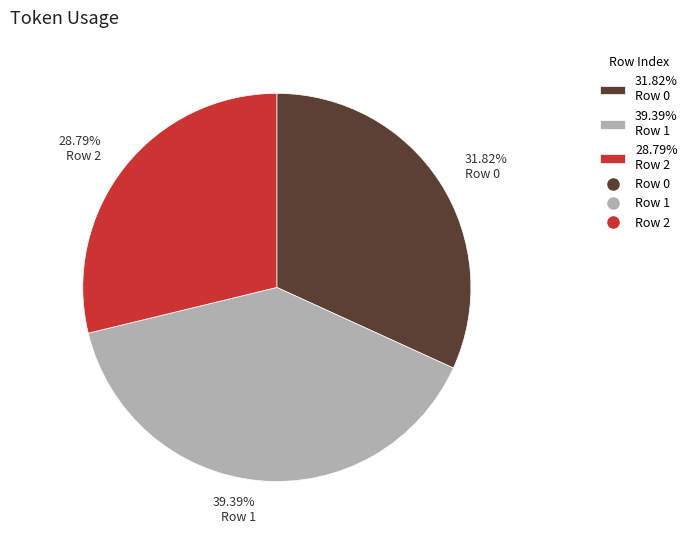

Which slice is the smallest?

28.79% Row 2